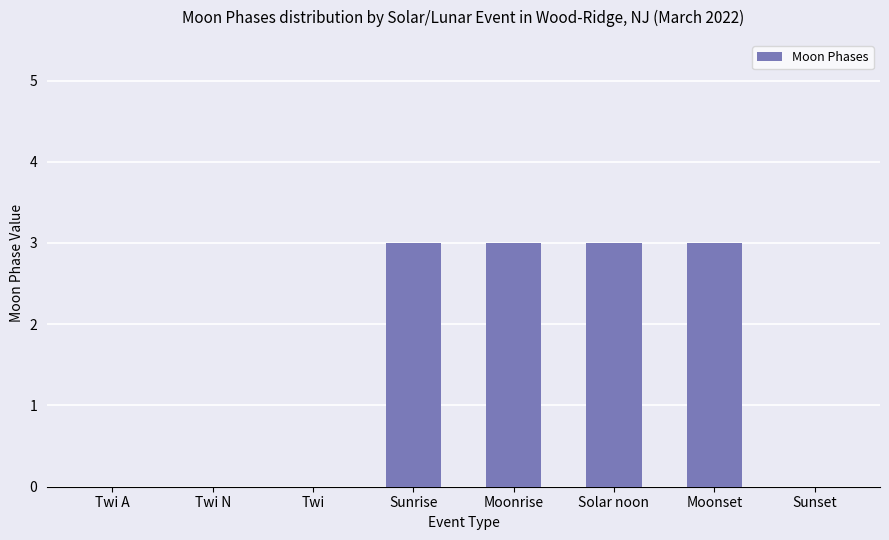

Does the chart contain stacked bars?

No